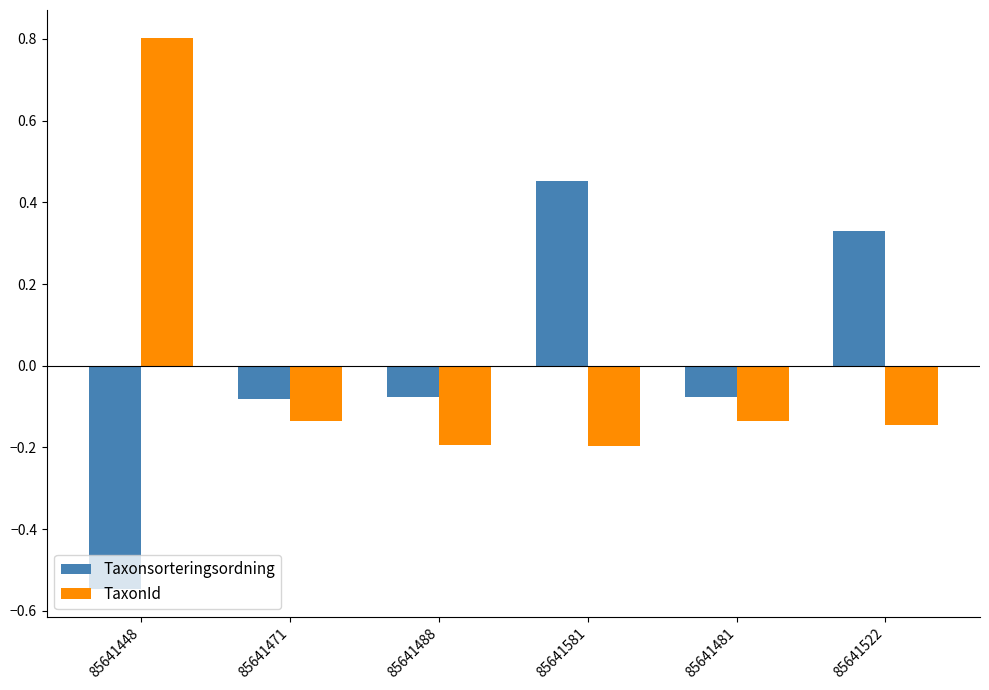

Are the bars grouped side by side (vs. stacked)?

Yes